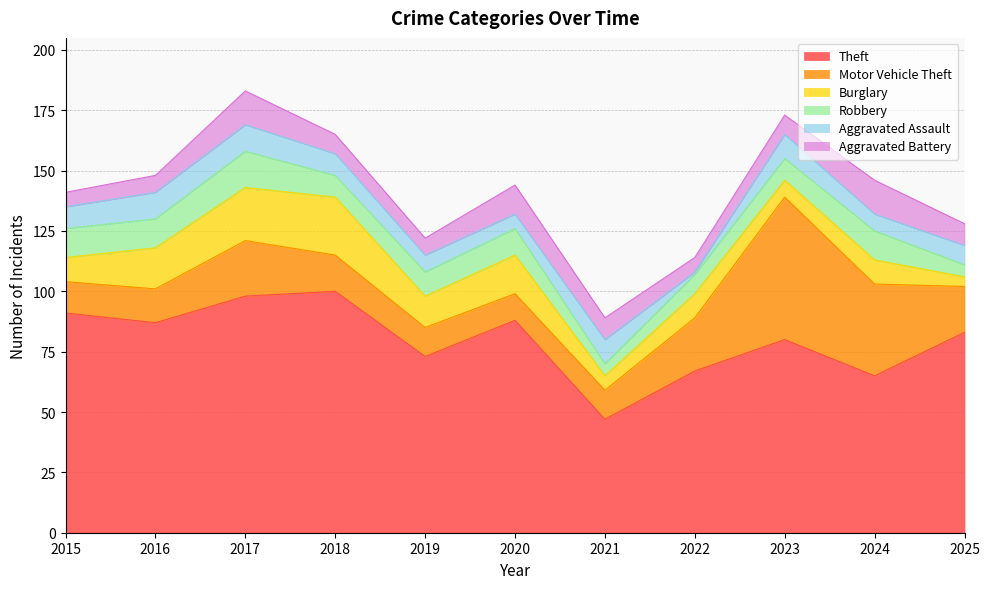

How many interior local valleys does the Aggravated Assault series have?

3